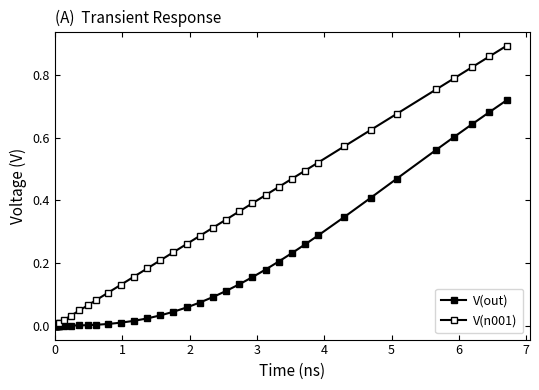

What is the difference between the maximum and second lowest values in the V(out) series?

0.7